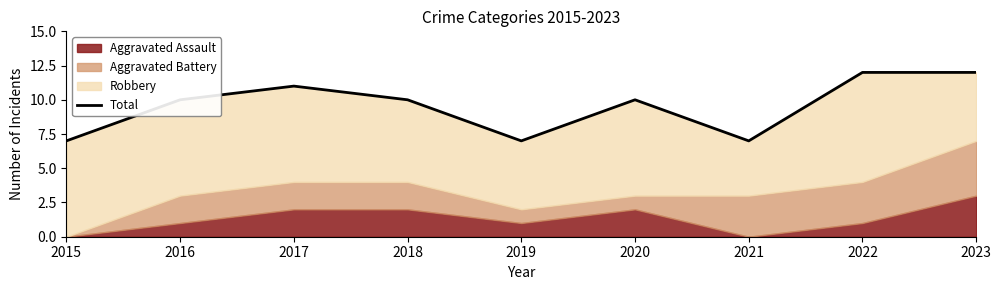

Is it true that the value at 2020 is 10?

True